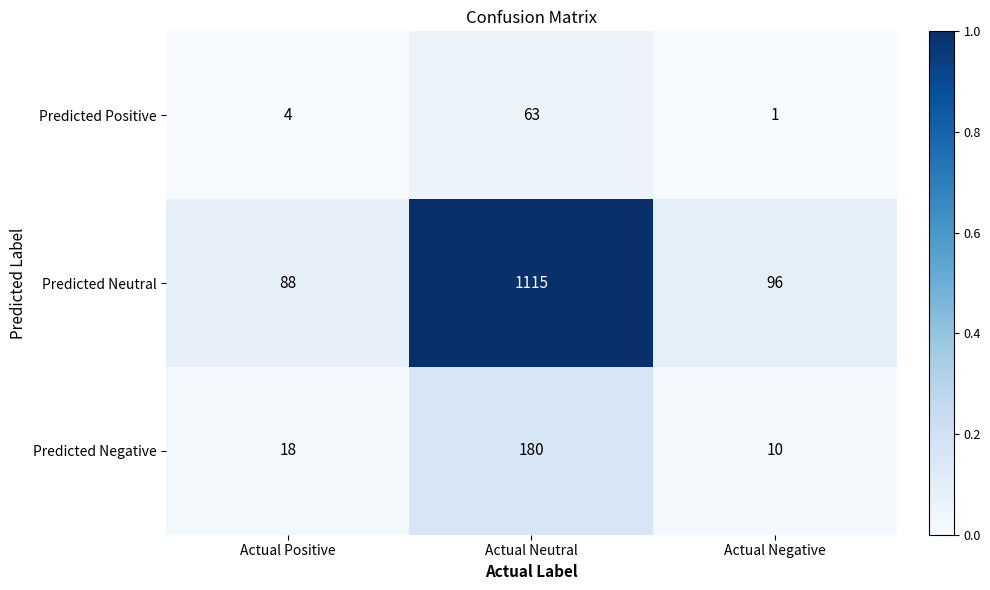

Which series has the largest total across all categories?

Predicted Neutral